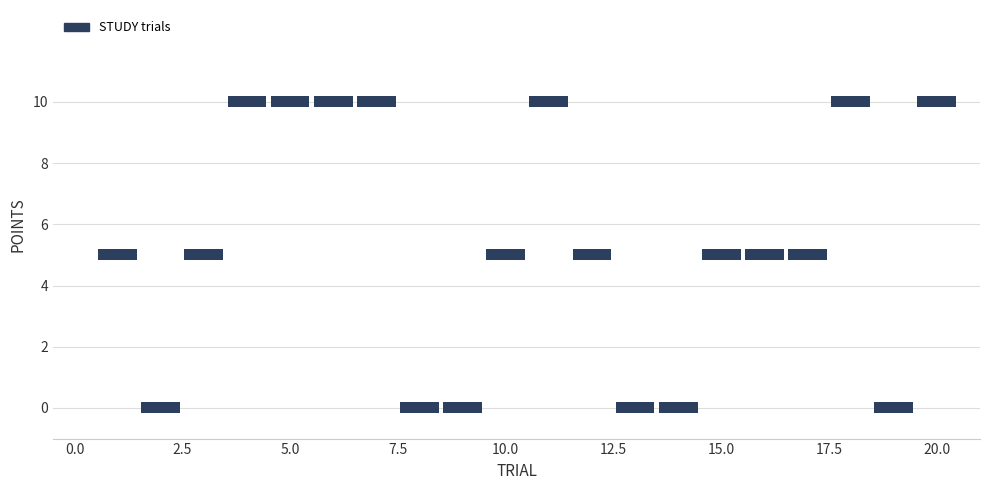

What is the range of X values (max minus min)?

19